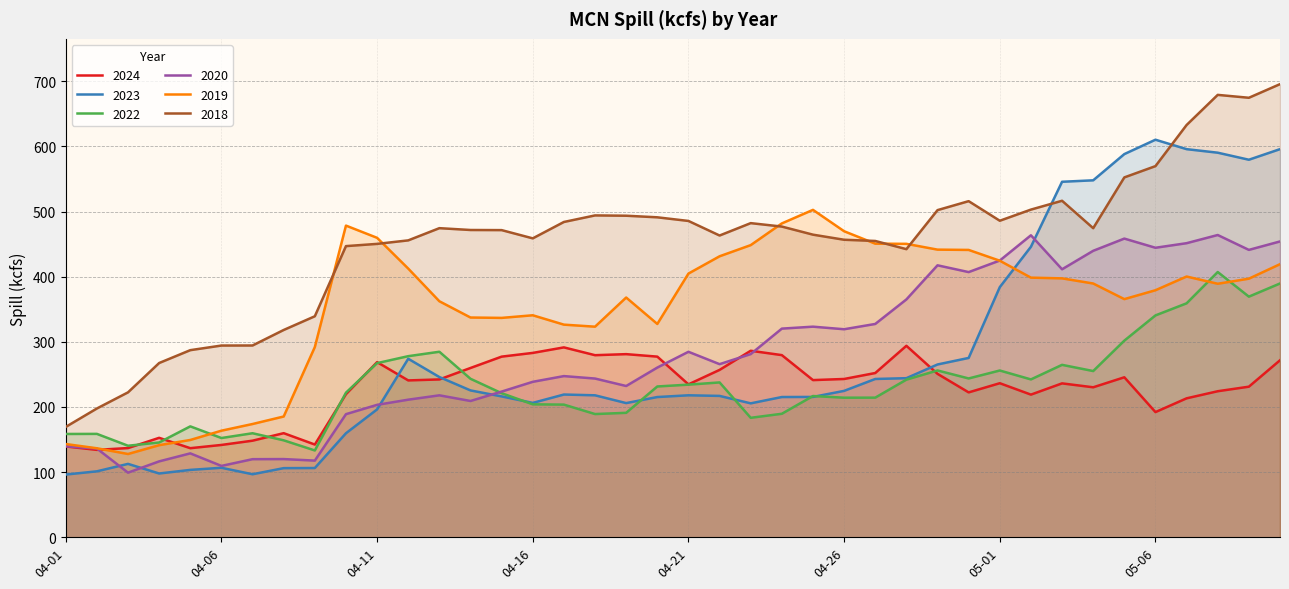

Which category has the highest value in the 2020 series?

05-08